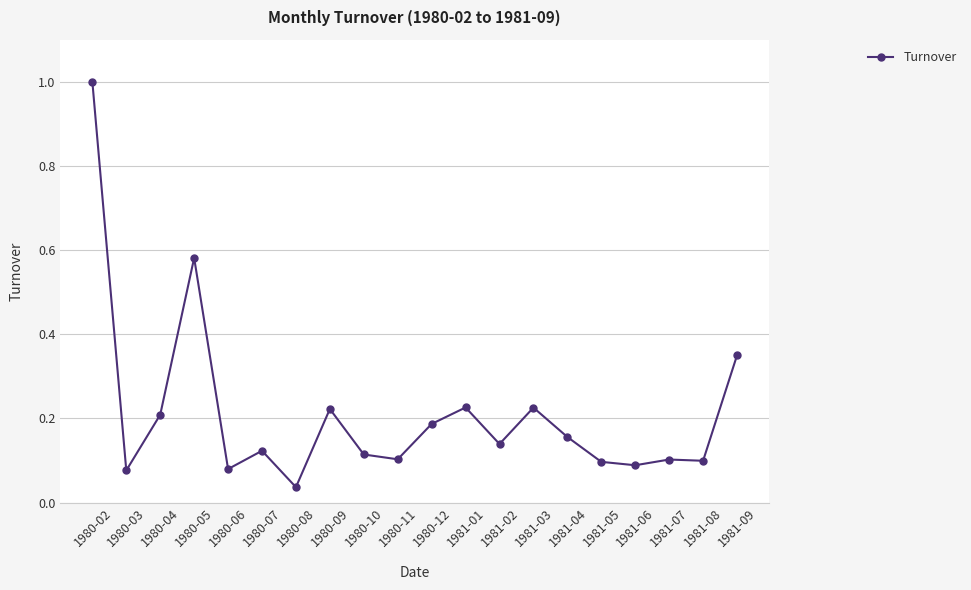

The value at 1981-08 is 0.2. True or false?

False